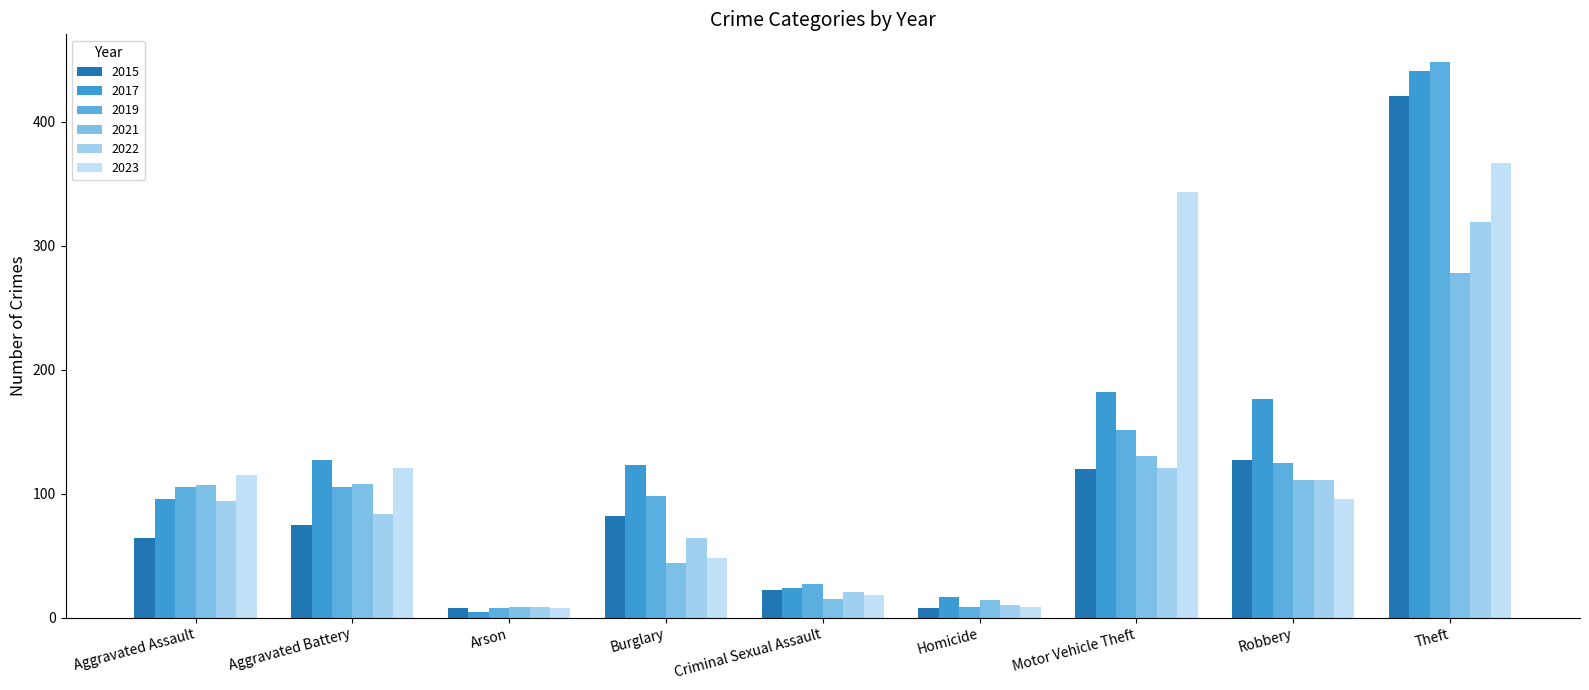

What is the total value across all series at Robbery?

746